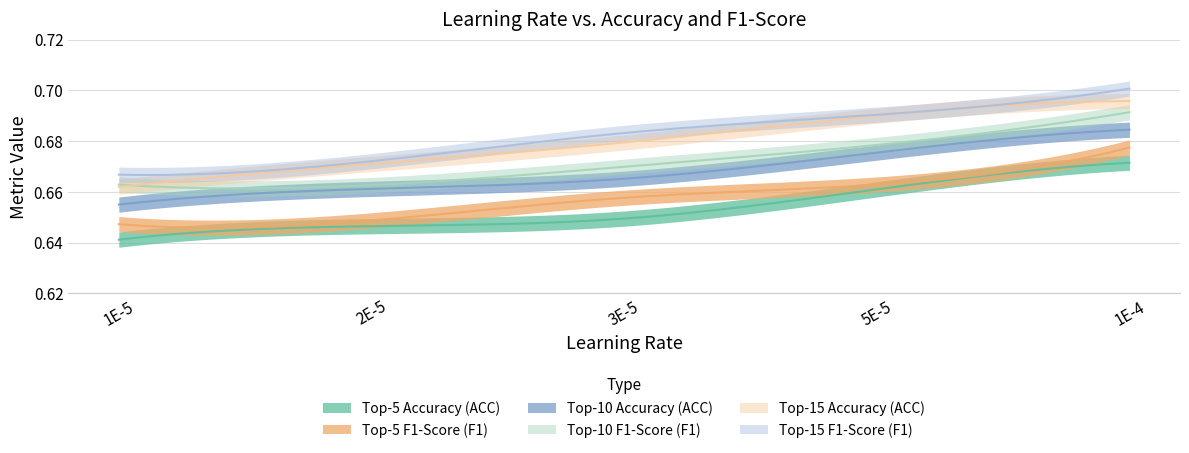

At which label does Top-10 F1-Score (F1) reach its minimum?

2E-5